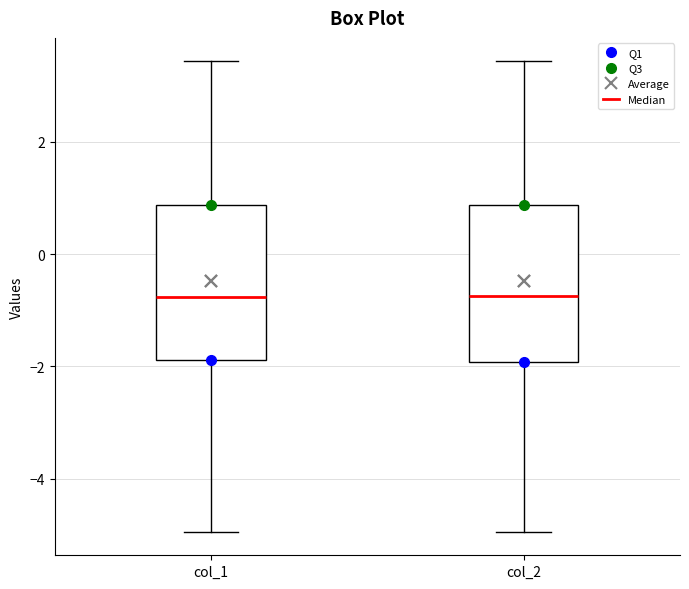

Reading left to right, read every box against the y-axis: the position of its median line, the range the box covers, and the ends of its whiskers. The values are not printed on the chart, so give them approximately, as read against the axis.

col_1: median -0.8, box -1.8 to 0.8, whiskers -5.0 to 3.4
col_2: median -0.8, box -2.0 to 0.8, whiskers -5.0 to 3.4